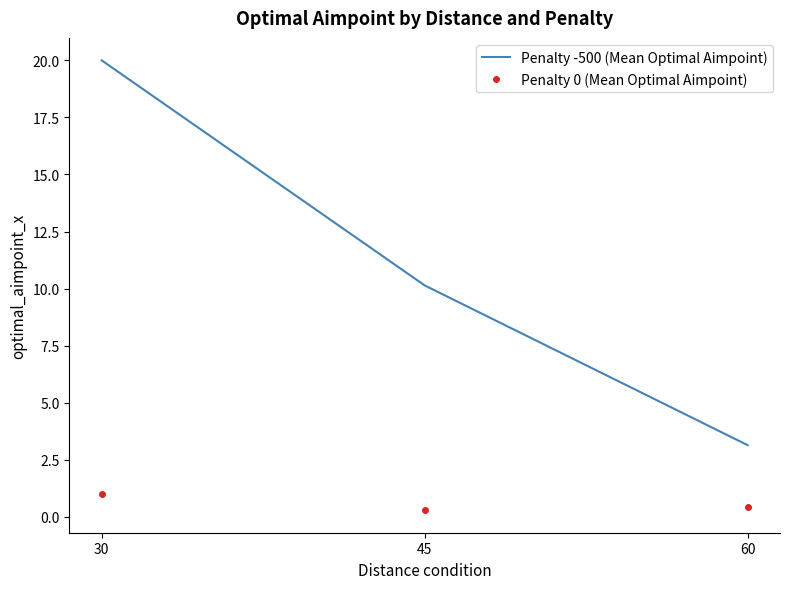

List the series in order of their peak value, lowest first.

Penalty 0 (Mean Optimal Aimpoint), Penalty -500 (Mean Optimal Aimpoint)